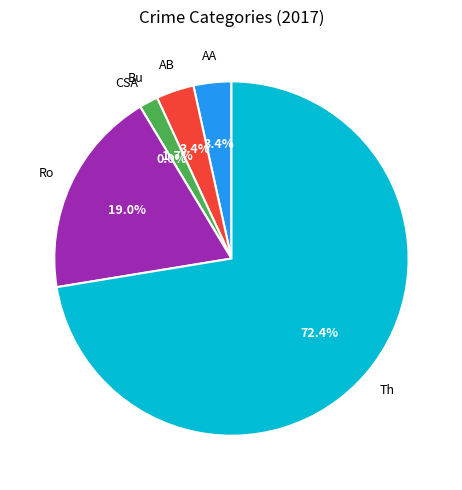

What is the total percentage of Aggravated Assault and Aggravated Battery?

6.9%